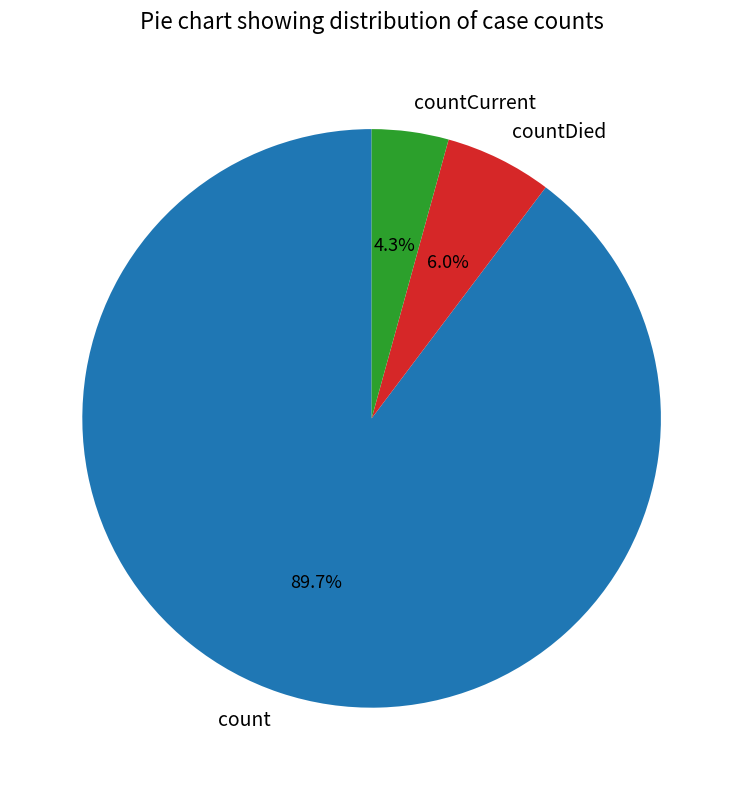

Is the sum of count and countDied greater than half?

Yes